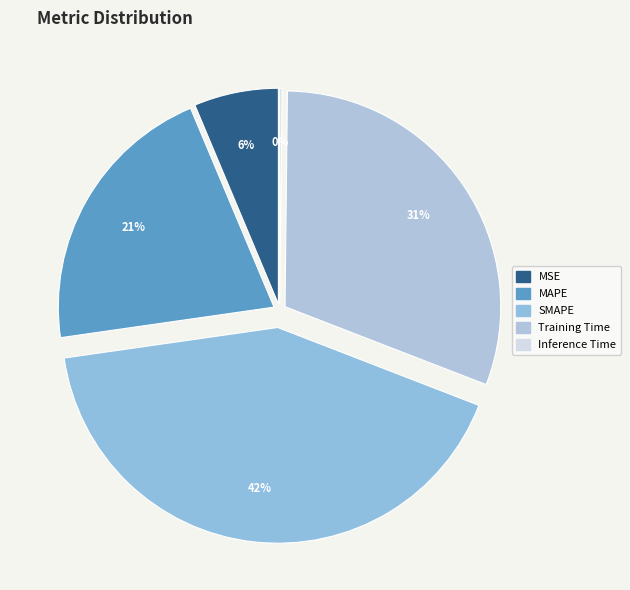

True or false: MAPE accounts for 21% of the total.

True